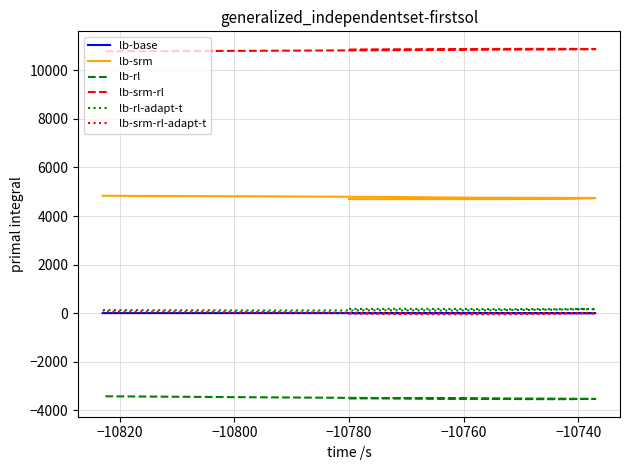

Which series has the largest total across all categories?

lb-srm-rl